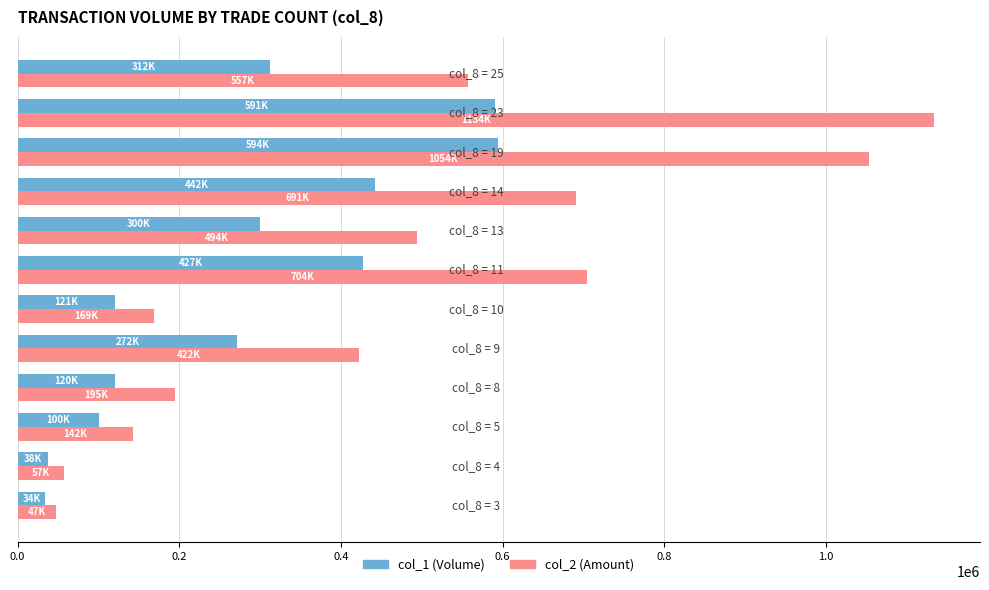

What is the lowest value of the col_2 (Amount) series?

47036.7